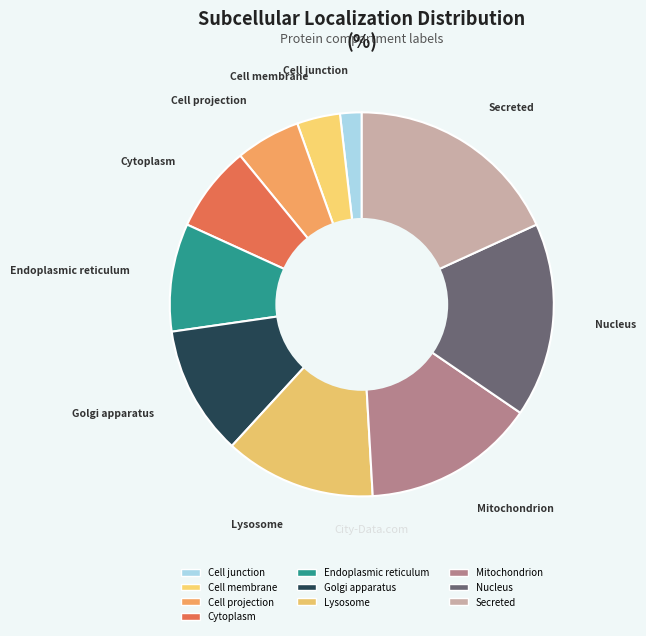

To the nearest percent, what is the difference between the largest and smallest slice percentages?

16%